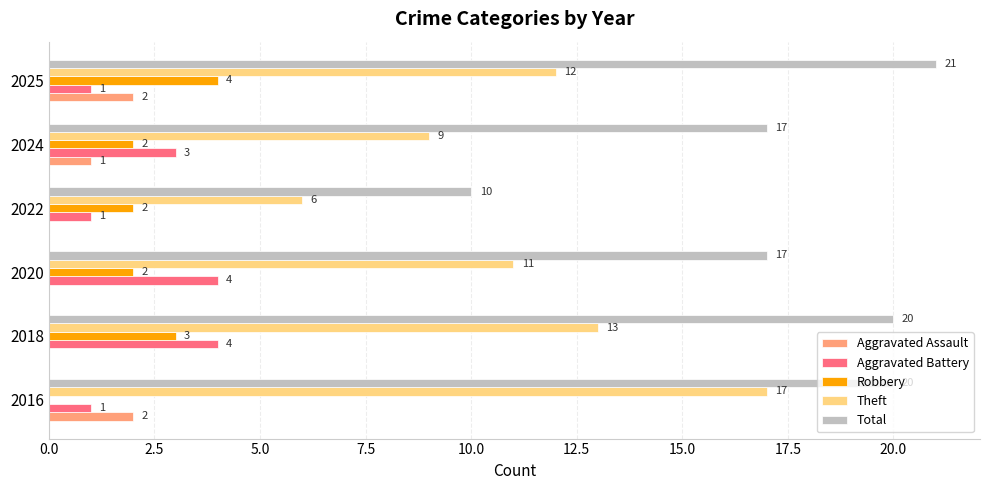

What is the highest value of the Total series?

21